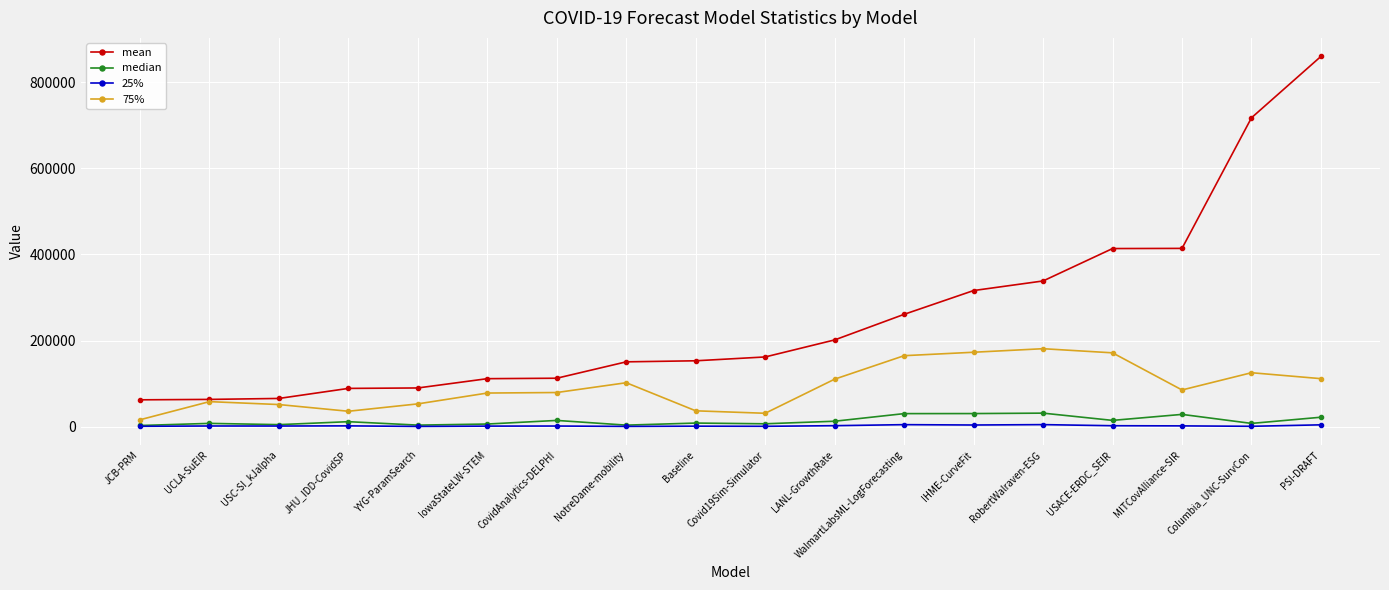

What is the average value of the 75% series?

92218.3